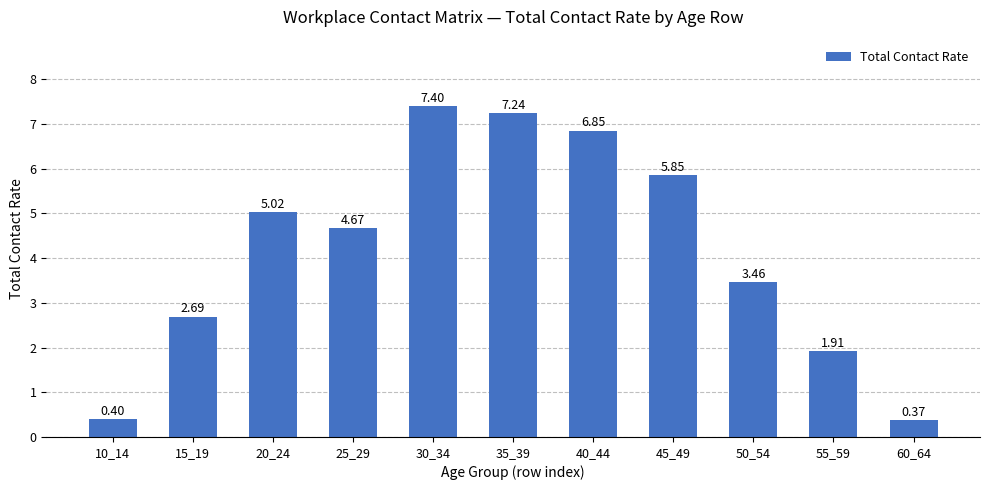

What is the sum of all values?

45.9